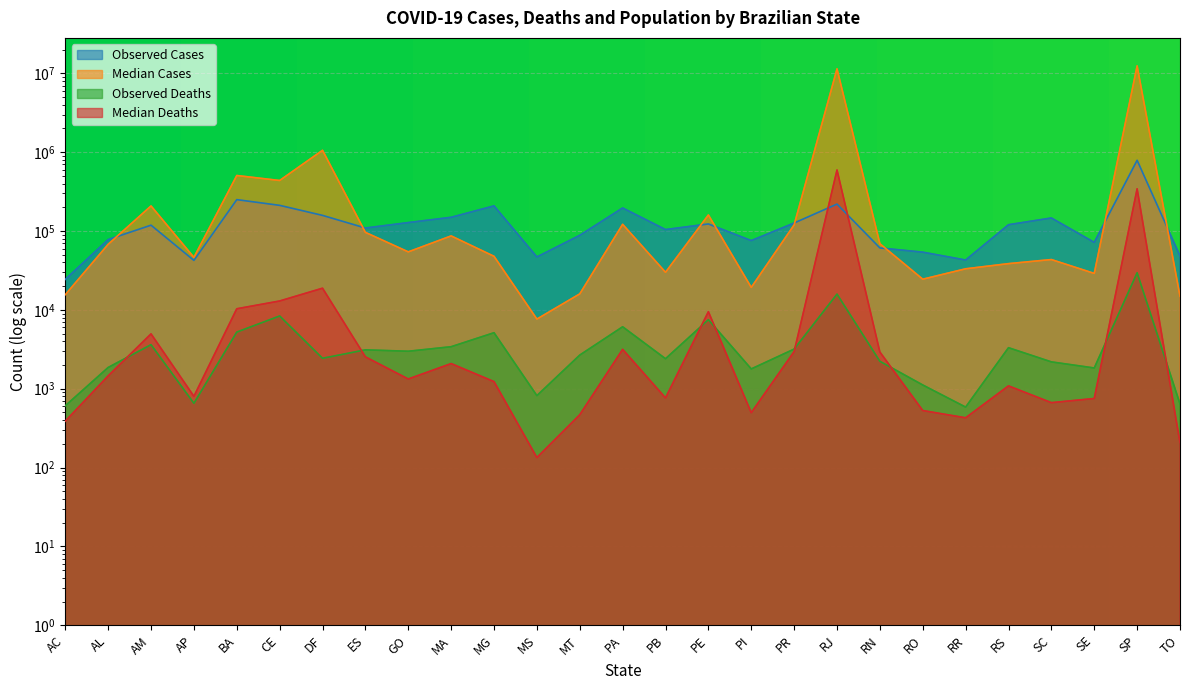

Where is the first local maximum for Observed Deaths?

AM